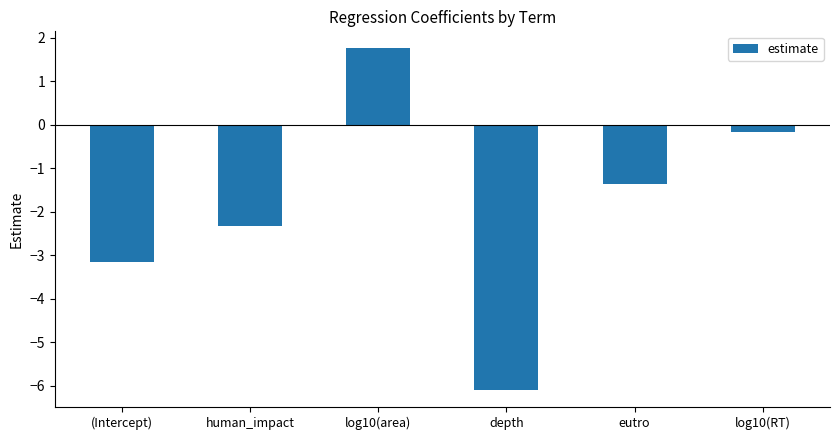

The chart shows a value of -2.4 at eutro. True or false?

False